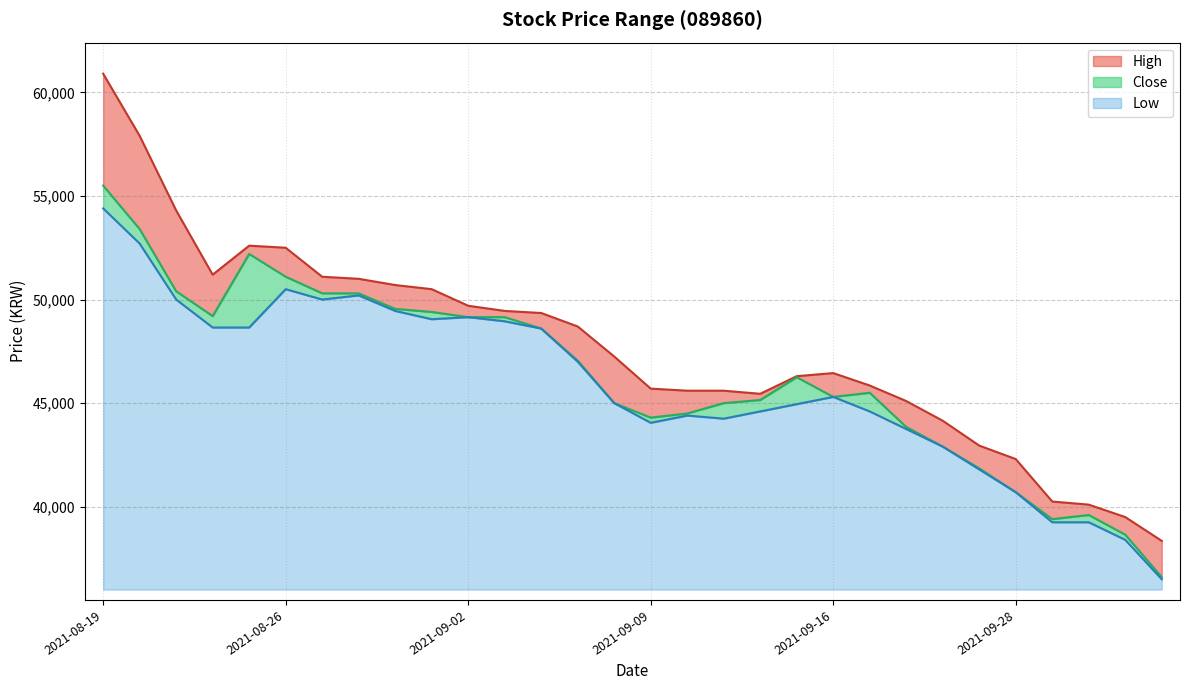

At which category is the sum across all series the highest?

2021-08-19